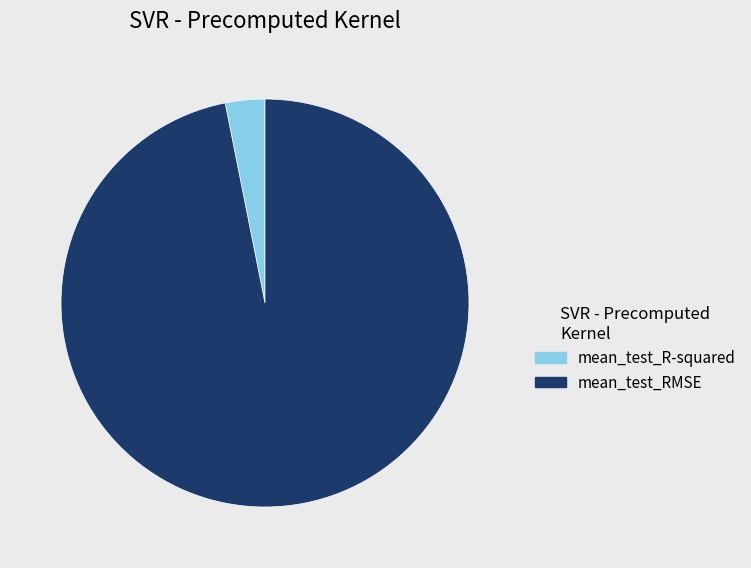

Does mean_test_RMSE account for over 50% of the chart?

Yes